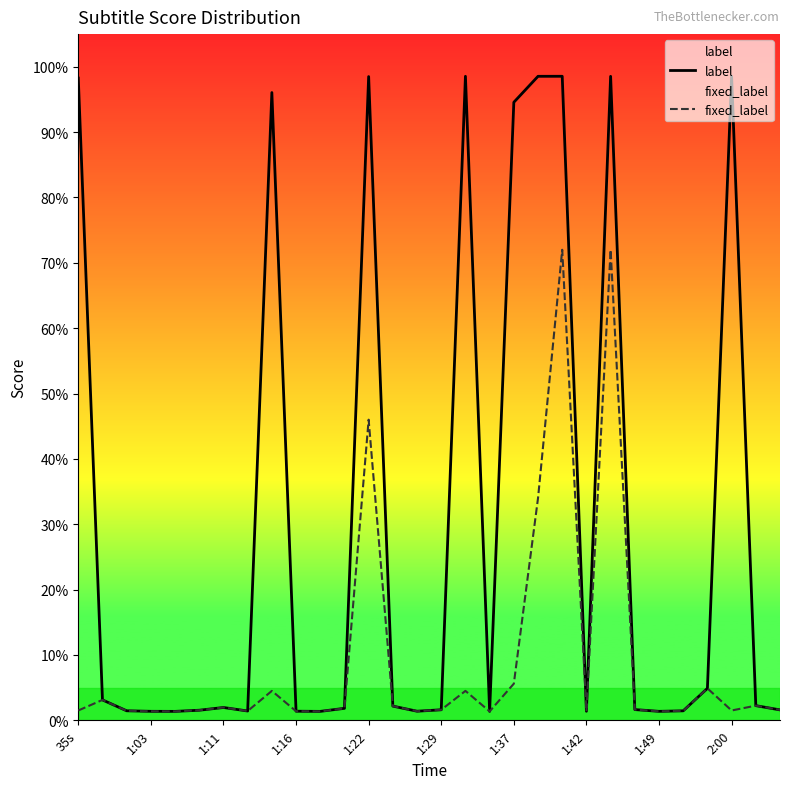

What is the difference between the maximum and minimum values in the fixed_label series?

0.7